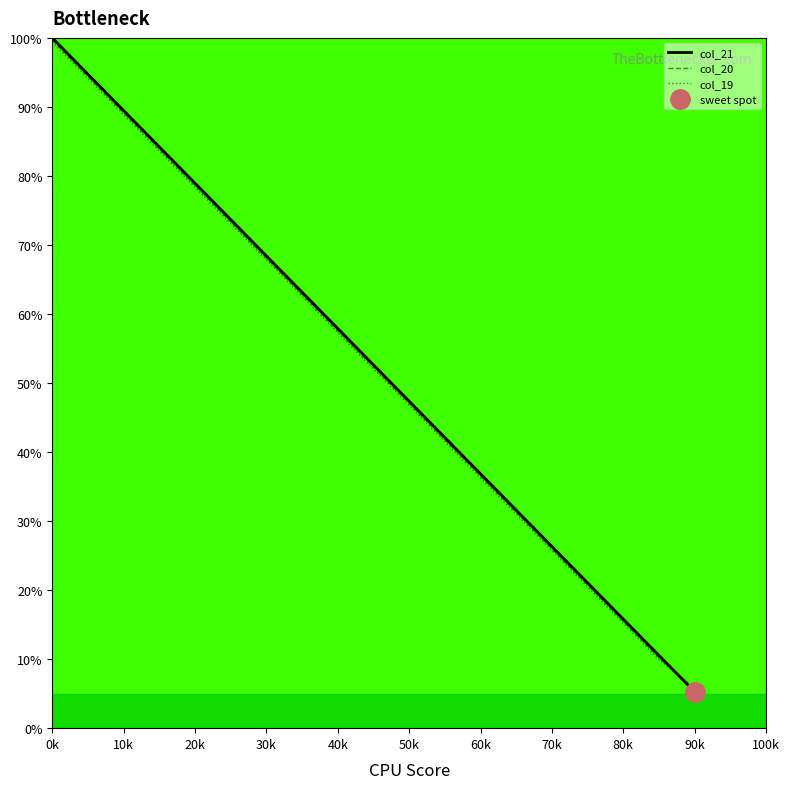

What value does the col_19 series have at 70k?

25.7